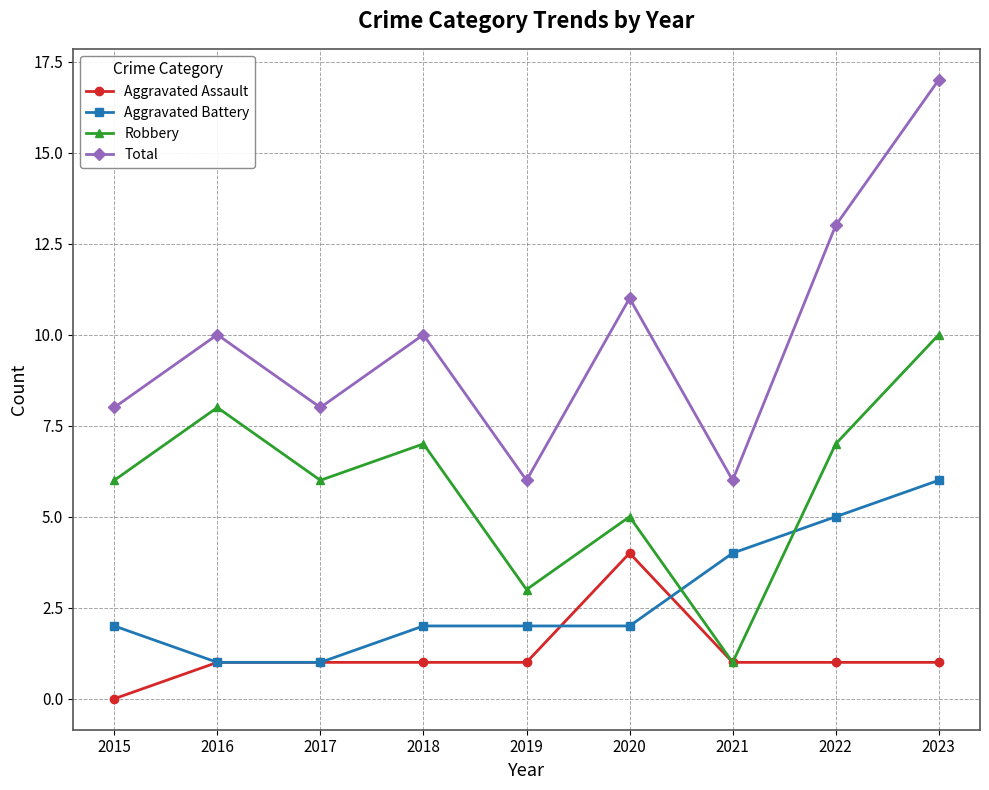

The Total series shows 13 at 2022. True or false?

True